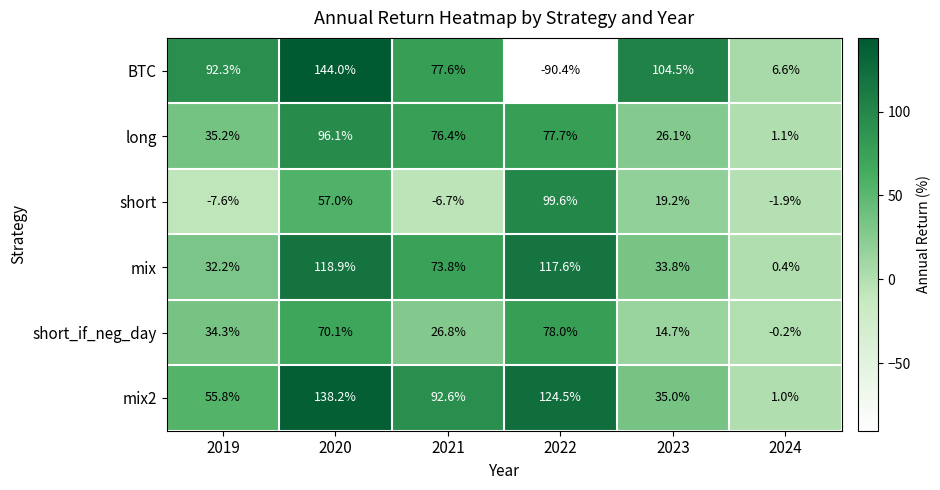

Count the number of categories in the chart.

6